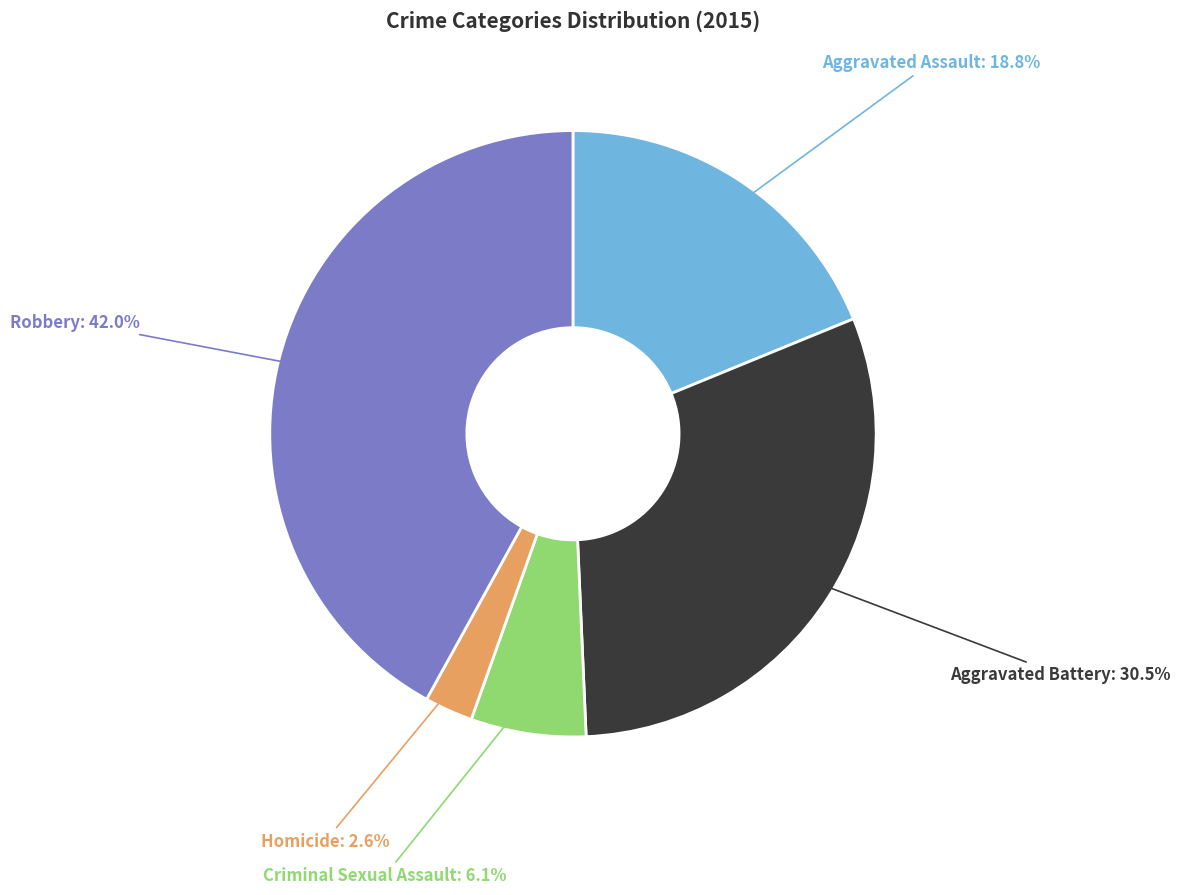

Approximately how many times larger is the value at Aggravated Assault compared to Aggravated Battery?

0.6